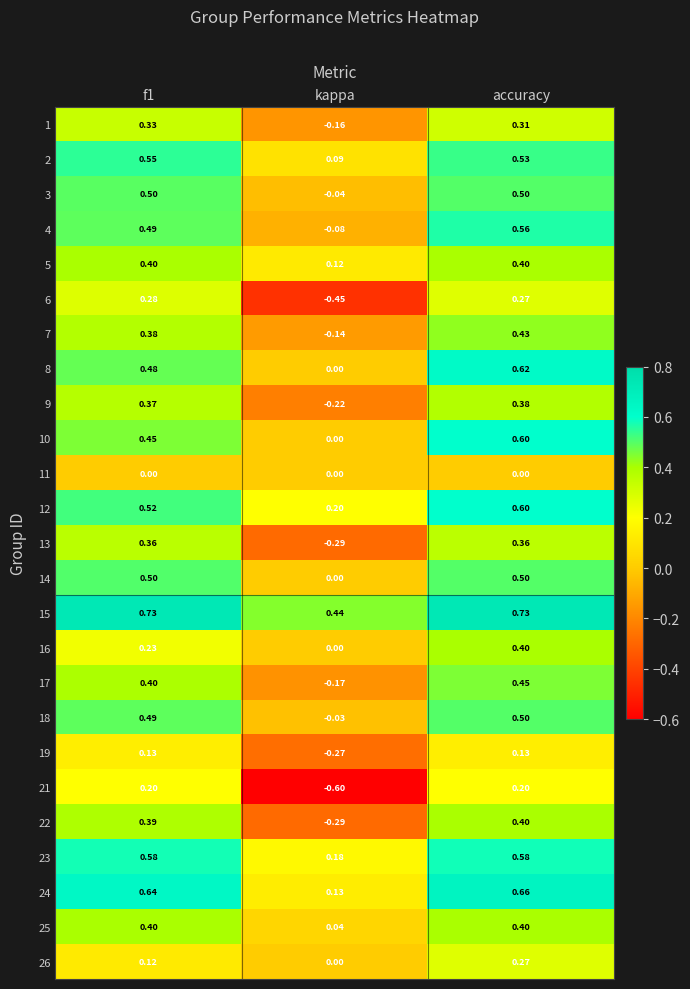

Is the value of 21 at f1 greater than the value of 12 at accuracy?

No